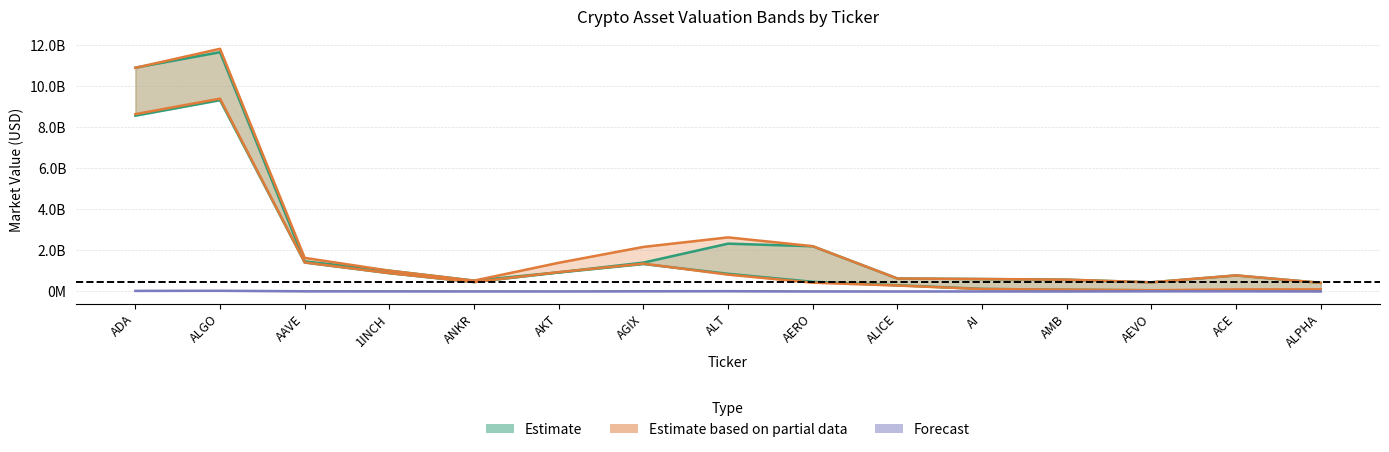

What is the minimum value for CMC_MarketCap?

27639899.1